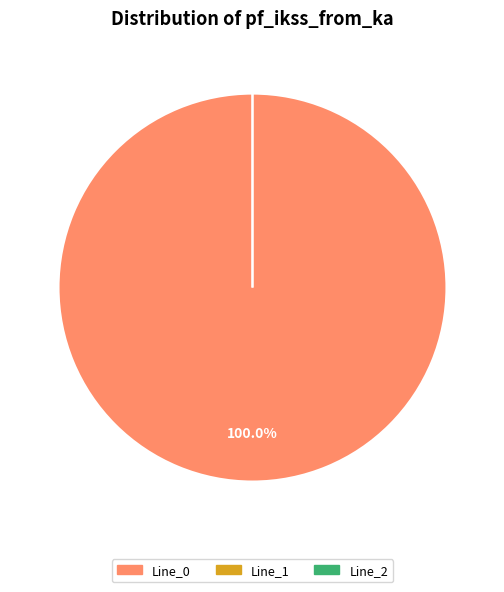

Is it true that Line_0 is 99% of the pie?

False